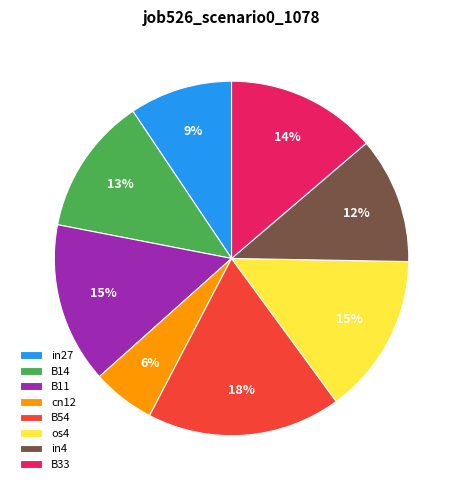

Does any single category account for the majority?

No